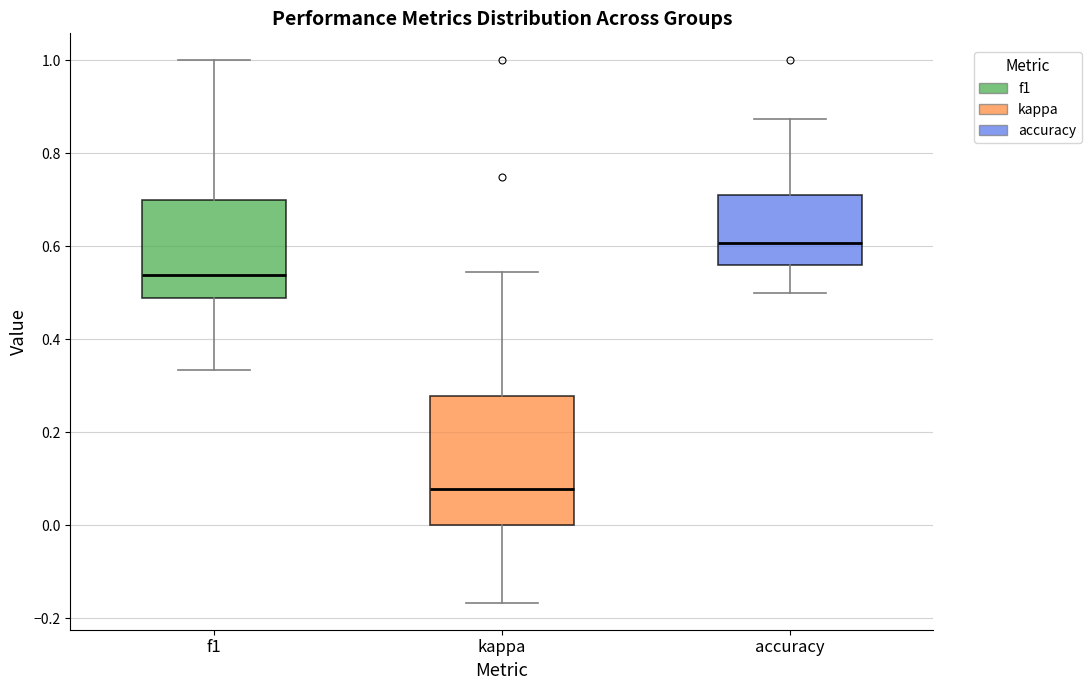

Which box is the tallest, from its lower edge to its upper edge?

kappa